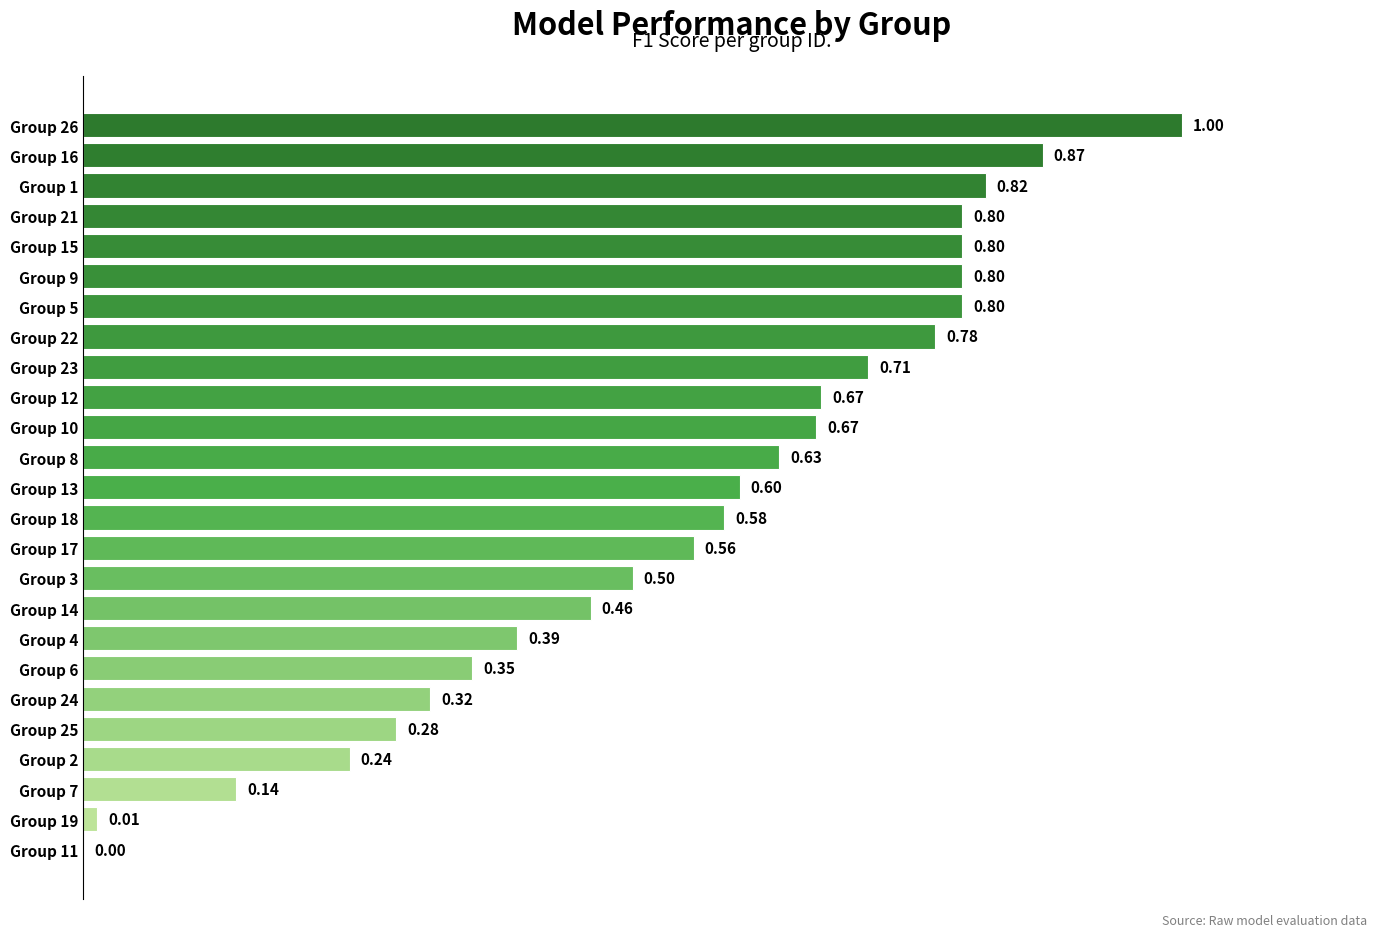

What is the sum of all values?

13.8